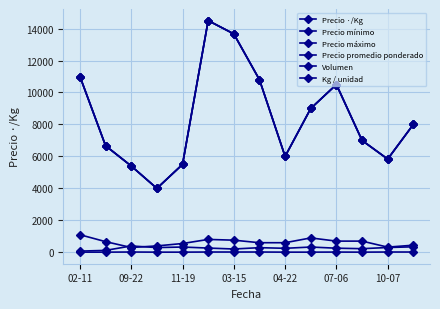

Is this an area chart (filled region under the line)?

No